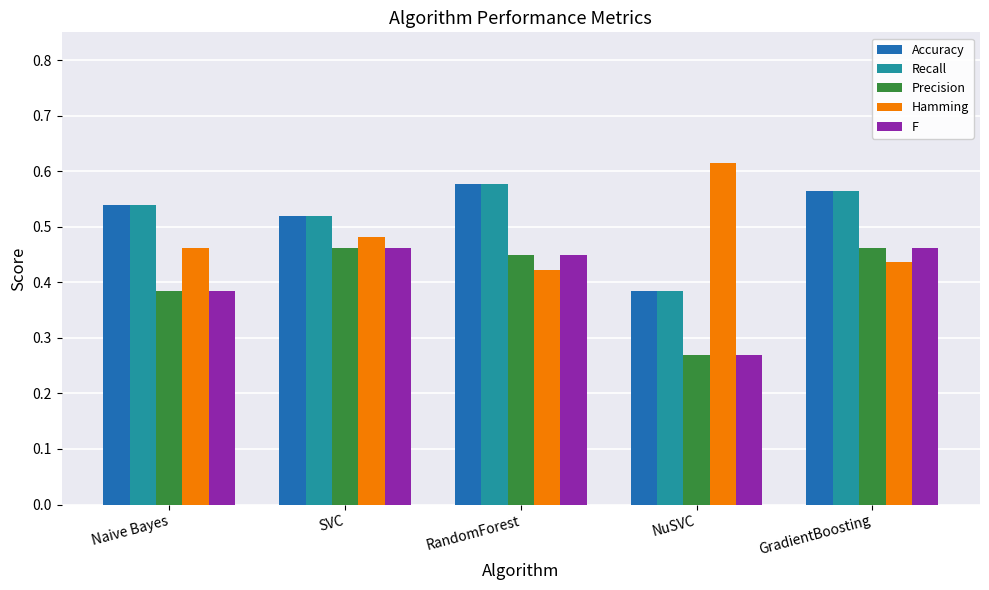

What are all the series names shown in the legend?

Accuracy, Recall, Precision, Hamming, F